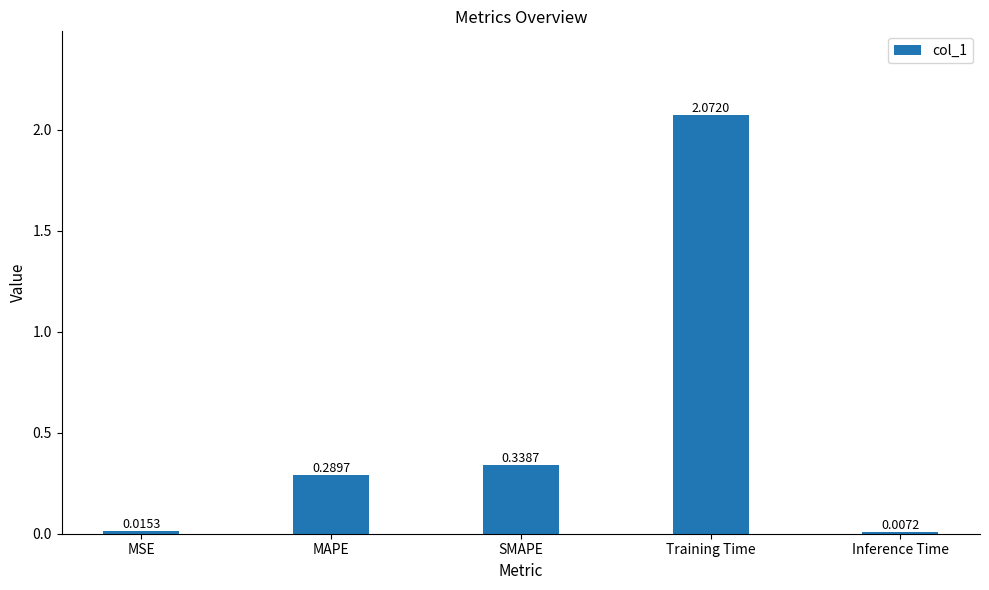

Count the number of categories in the chart.

5